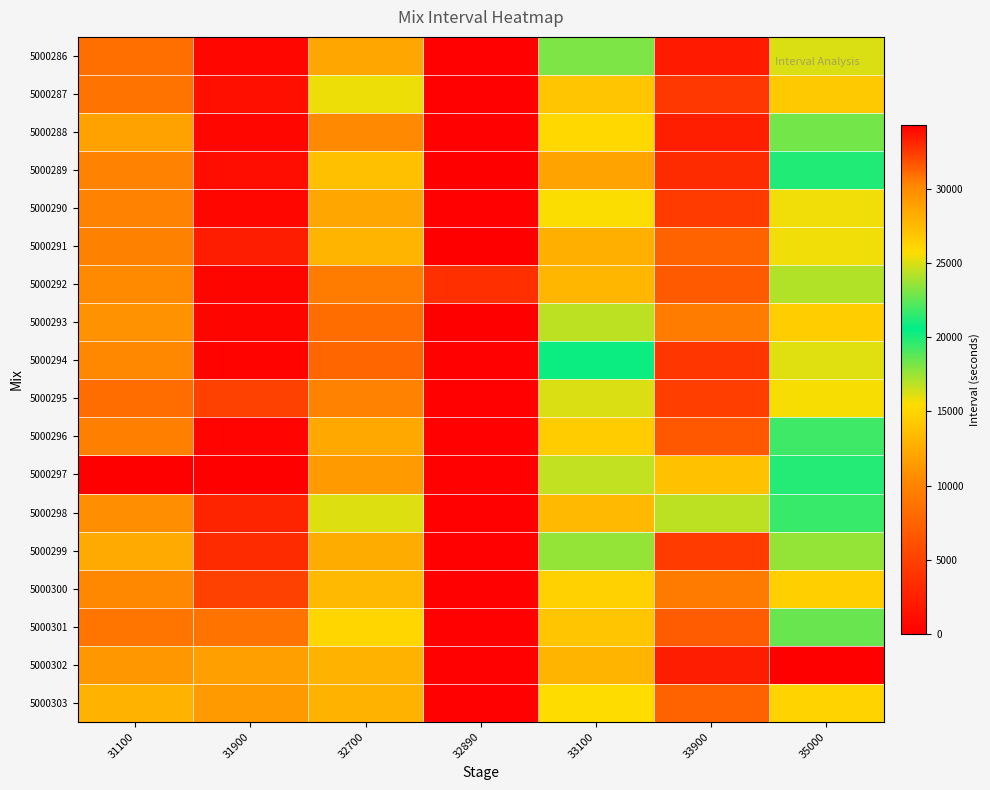

Reading left to right, what are all the values shown in this chart?

5000286: 31100=8486	31900=479	32700=12211	32890=254	33100=18046	33900=2020	35000=16201
5000287: 31100=8828	31900=1174	32700=15815	32890=257	33100=14038	33900=4162	35000=14233
5000288: 31100=11896	31900=647	32700=10443	32890=254	33100=15168	33900=2306	35000=18270
5000289: 31100=9942	31900=1063	32700=13744	32890=0	33100=11988	33900=3312	35000=19973
5000290: 31100=9973	31900=481	32700=12211	32890=254	33100=15545	33900=4550	35000=15721
5000291: 31100=9824	31900=2279	32700=13064	32890=0	33100=12678	33900=7535	35000=15733
5000292: 31100=10528	31900=437	32700=9449	32890=3622	33100=13141	33900=6903	35000=16967
5000293: 31100=10943	31900=451	32700=8272	32890=0	33100=16782	33900=9438	35000=14533
5000294: 31100=10350	31900=284	32700=7790	32890=254	33100=20362	33900=4095	35000=16035
5000295: 31100=8303	31900=5028	32700=9963	32890=257	33100=16226	33900=4705	35000=15598
5000296: 31100=9685	31900=356	32700=12285	32890=254	33100=14430	33900=6732	35000=21842
5000297: 31100=0	31900=0	32700=11464	32890=257	33100=16641	33900=13794	35000=19870
5000298: 31100=10796	31900=2786	32700=16104	32890=255	33100=13291	33900=16768	35000=19490
5000299: 31100=12360	31900=3297	32700=12486	32890=255	33100=17581	33900=4496	35000=17612
5000300: 31100=10371	31900=5026	32700=13376	32890=256	33100=14789	33900=9335	35000=14672
5000301: 31100=8964	31900=8823	32700=15042	32890=255	33100=14025	33900=6909	35000=18461
5000302: 31100=11268	31900=11751	32700=12917	32890=254	33100=13070	33900=2248	35000=34335
5000303: 31100=12924	31900=11506	32700=12910	32890=255	33100=25763	33900=7524	35000=14829